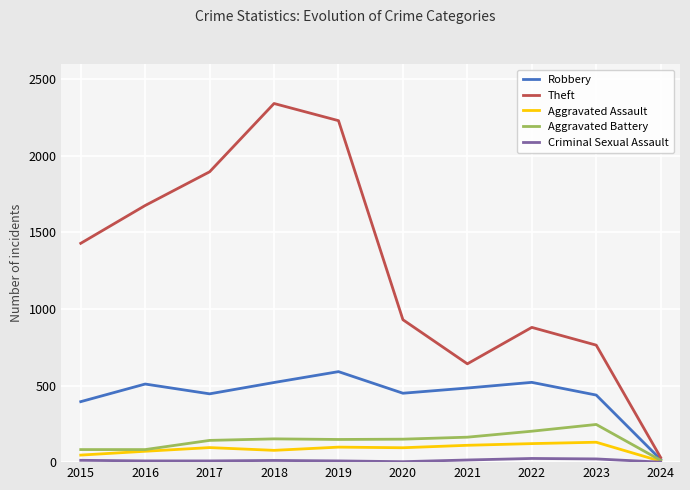

Which series has the largest total across all categories?

Theft